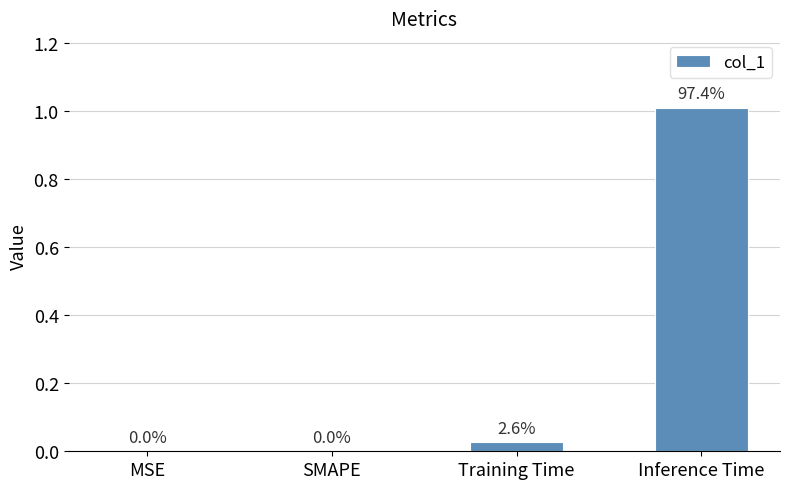

Is it true that the value at SMAPE is 0.0?

True